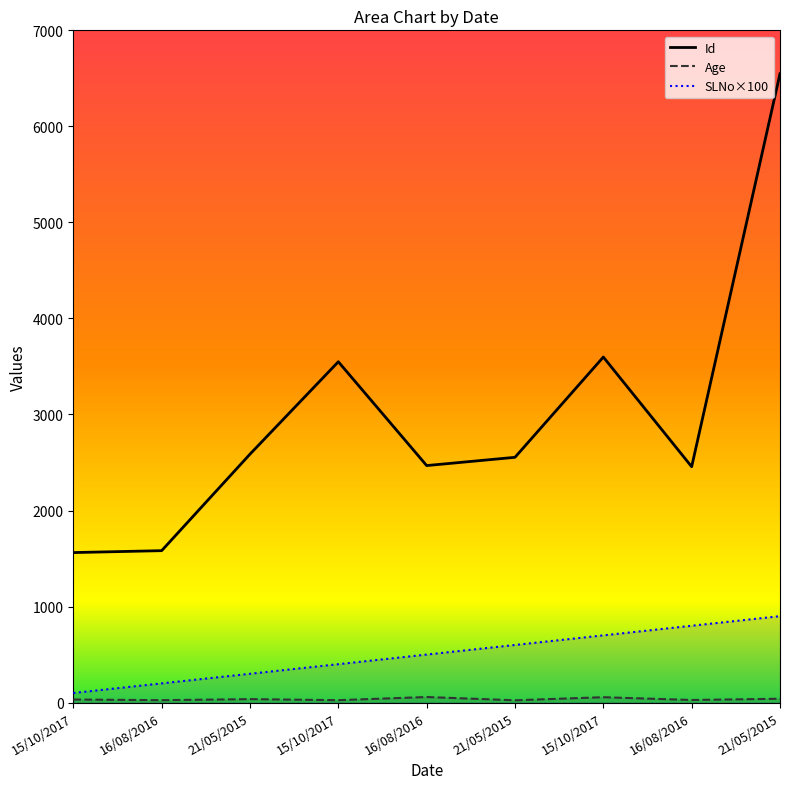

At which label does Id reach its peak?

21/05/2015